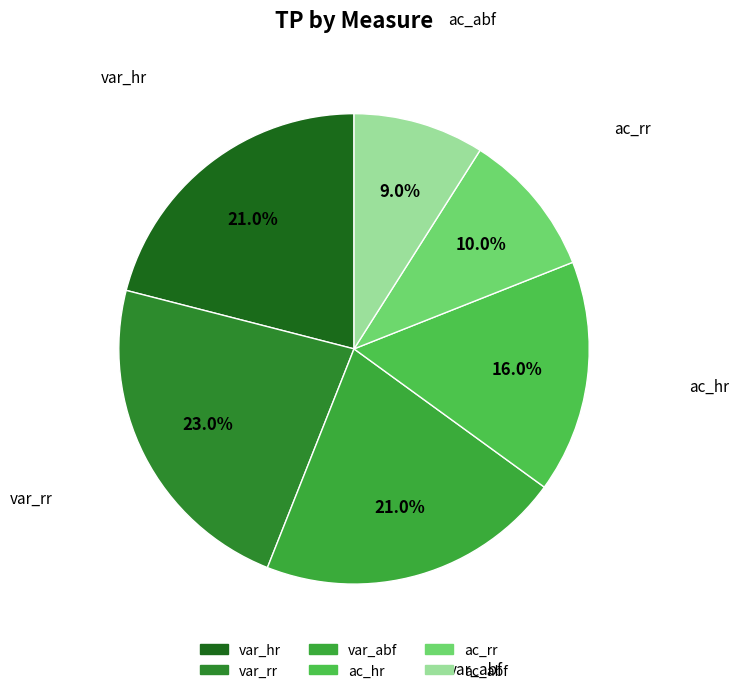

To the nearest percent, what portion does ac_rr represent?

10%